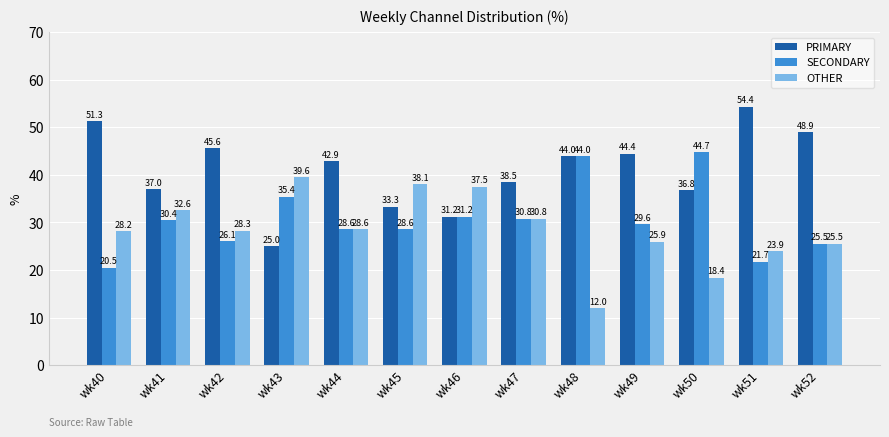

What is the sum of the SECONDARY values at wk52 and wk42?

51.6